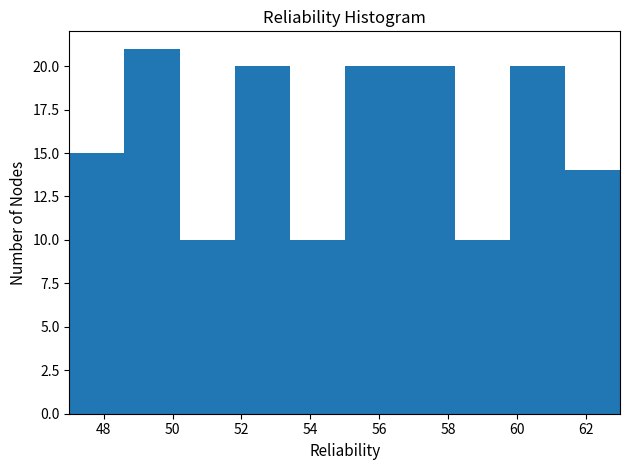

Reading left to right, transcribe this chart: for each bar, give the range it covers on the x-axis and its height. The values are not printed on the chart, so give them approximately, as read against the axis.

47.0 to 48.6: 15
48.6 to 50.2: 21
50.2 to 51.8: 10
51.8 to 53.4: 20
53.4 to 55.0: 10
55.0 to 56.6: 20
56.6 to 58.2: 20
58.2 to 59.8: 10
59.8 to 61.4: 20
61.4 to 63.0: 14